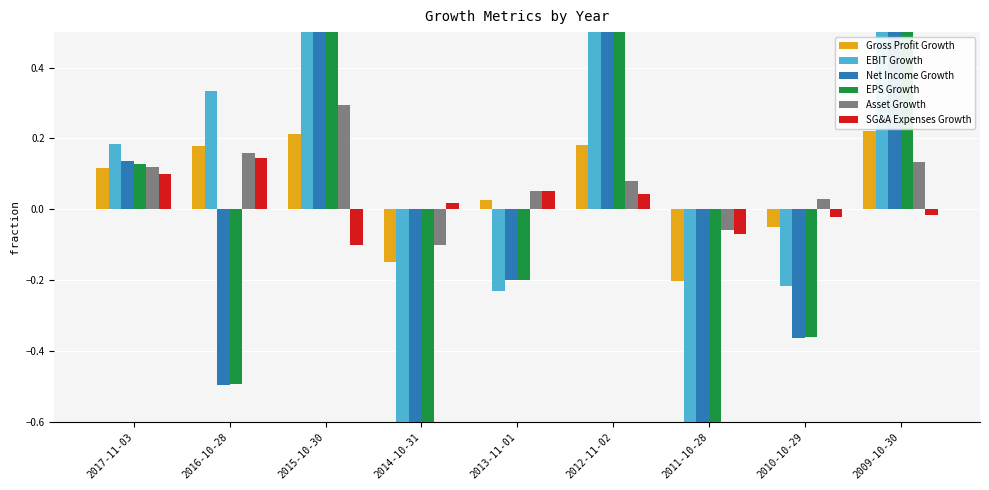

Reading left to right, extract all data points from this chart.

Gross Profit Growth: 2017-11-03=0.1	2016-10-28=0.2	2015-10-30=0.2	2014-10-31=-0.1	2013-11-01=0.0	2012-11-02=0.2	2011-10-28=-0.2	2010-10-29=-0.1	2009-10-30=0.2
EBIT Growth: 2017-11-03=0.2	2016-10-28=0.3	2015-10-30=2.8	2014-10-31=-2.4	2013-11-01=-0.2	2012-11-02=4.6	2011-10-28=-1.2	2010-10-29=-0.2	2009-10-30=2.2
Net Income Growth: 2017-11-03=0.1	2016-10-28=-0.5	2015-10-30=4.6	2014-10-31=-2.5	2013-11-01=-0.2	2012-11-02=9.2	2011-10-28=-1.1	2010-10-29=-0.4	2009-10-30=1.5
EPS Growth: 2017-11-03=0.1	2016-10-28=-0.5	2015-10-30=4.5	2014-10-31=-2.5	2013-11-01=-0.2	2012-11-02=9.0	2011-10-28=-1.1	2010-10-29=-0.4	2009-10-30=1.6
Asset Growth: 2017-11-03=0.1	2016-10-28=0.2	2015-10-30=0.3	2014-10-31=-0.1	2013-11-01=0.1	2012-11-02=0.1	2011-10-28=-0.1	2010-10-29=0.0	2009-10-30=0.1
SG&A Expenses Growth: 2017-11-03=0.1	2016-10-28=0.1	2015-10-30=-0.1	2014-10-31=0.0	2013-11-01=0.1	2012-11-02=0.0	2011-10-28=-0.1	2010-10-29=-0.0	2009-10-30=-0.0